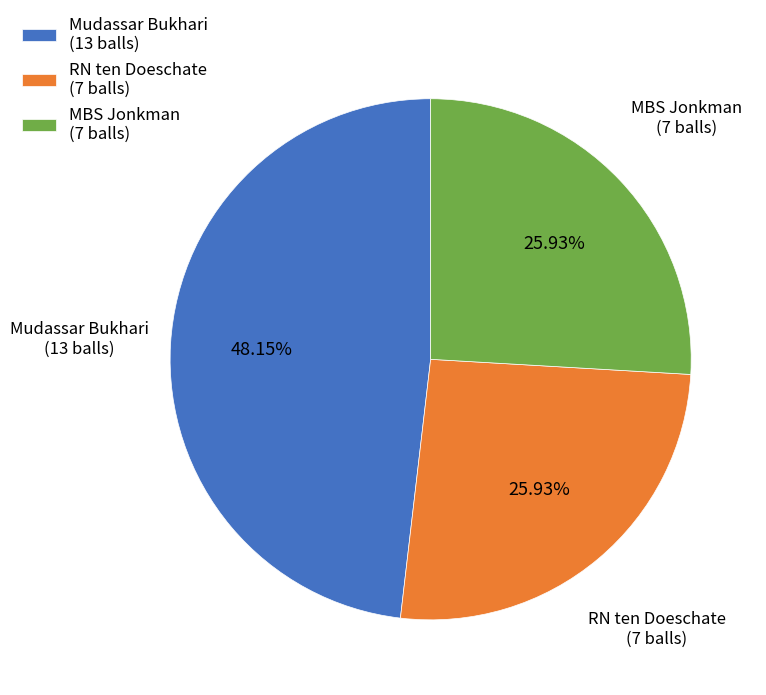

Does RN ten Doeschate (7 balls) represent more than half of the total?

No